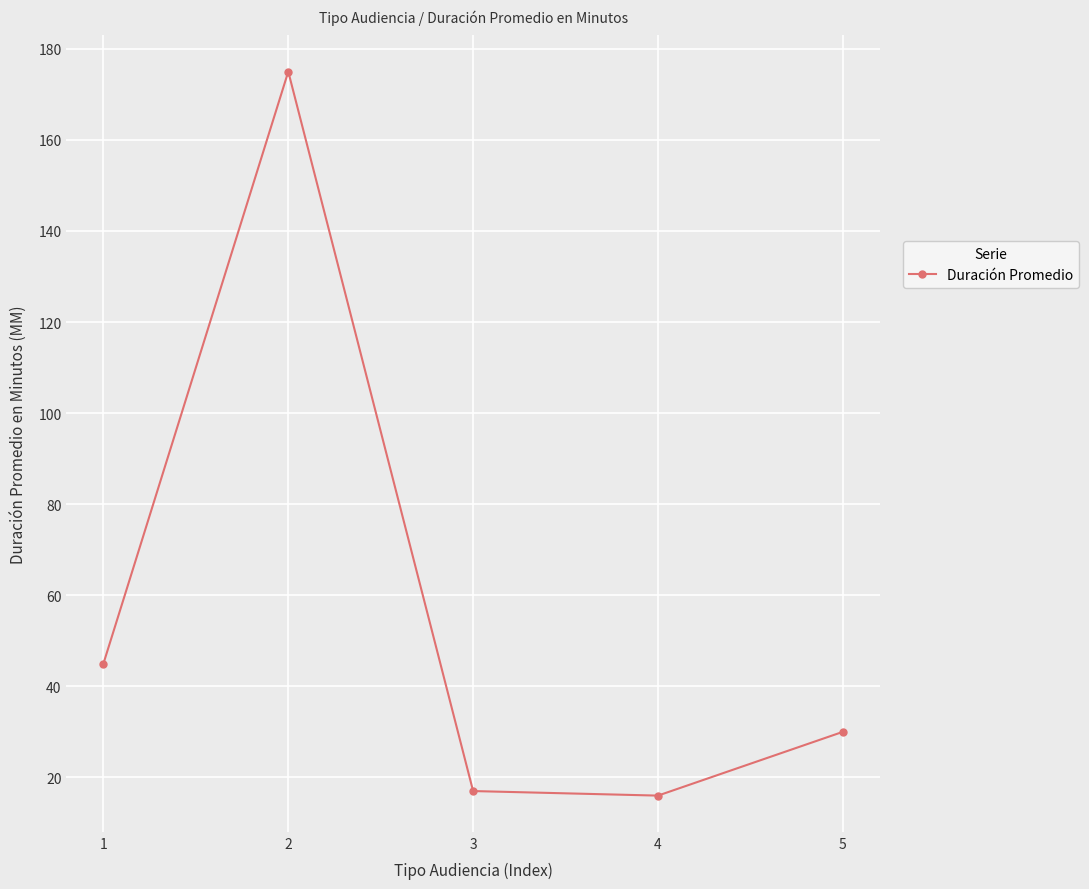

How many data points are less than 30?

2